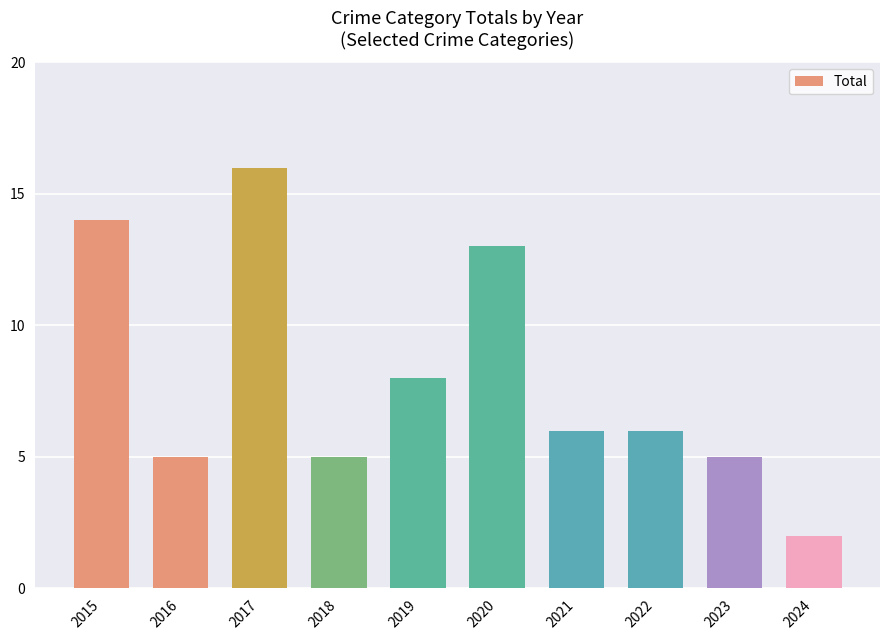

Reading left to right, list all the values displayed in this chart.

2015=14	2016=5	2017=16	2018=5	2019=8	2020=13	2021=6	2022=6	2023=5	2024=2